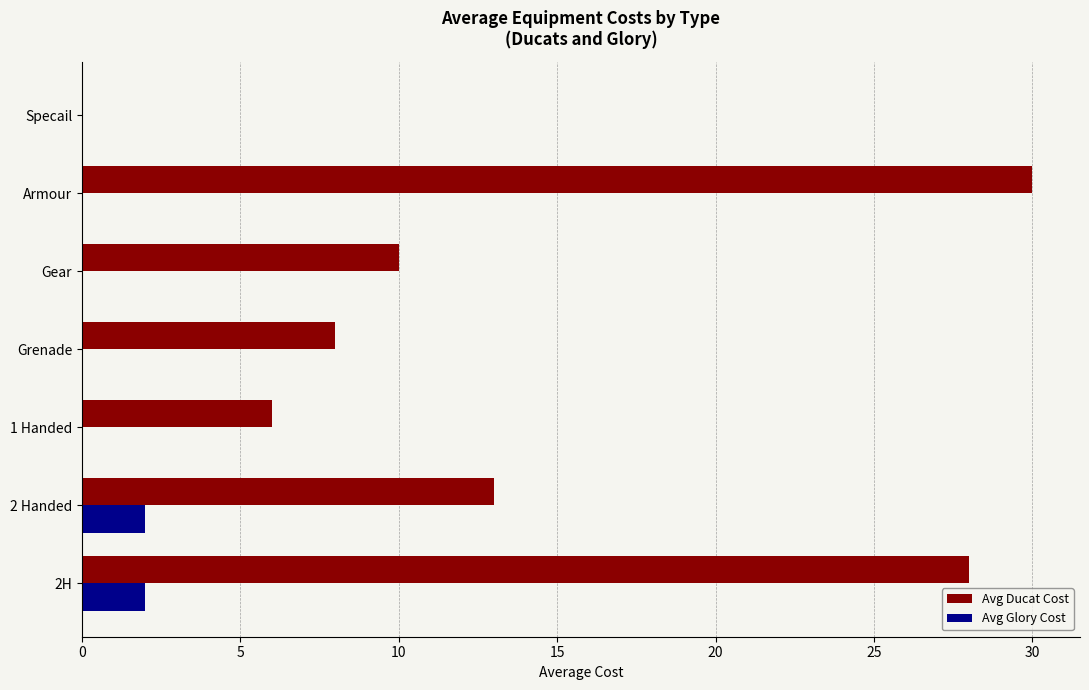

Is the value of Avg Glory Cost at 1 Handed greater than the value of Avg Ducat Cost at Gear?

No